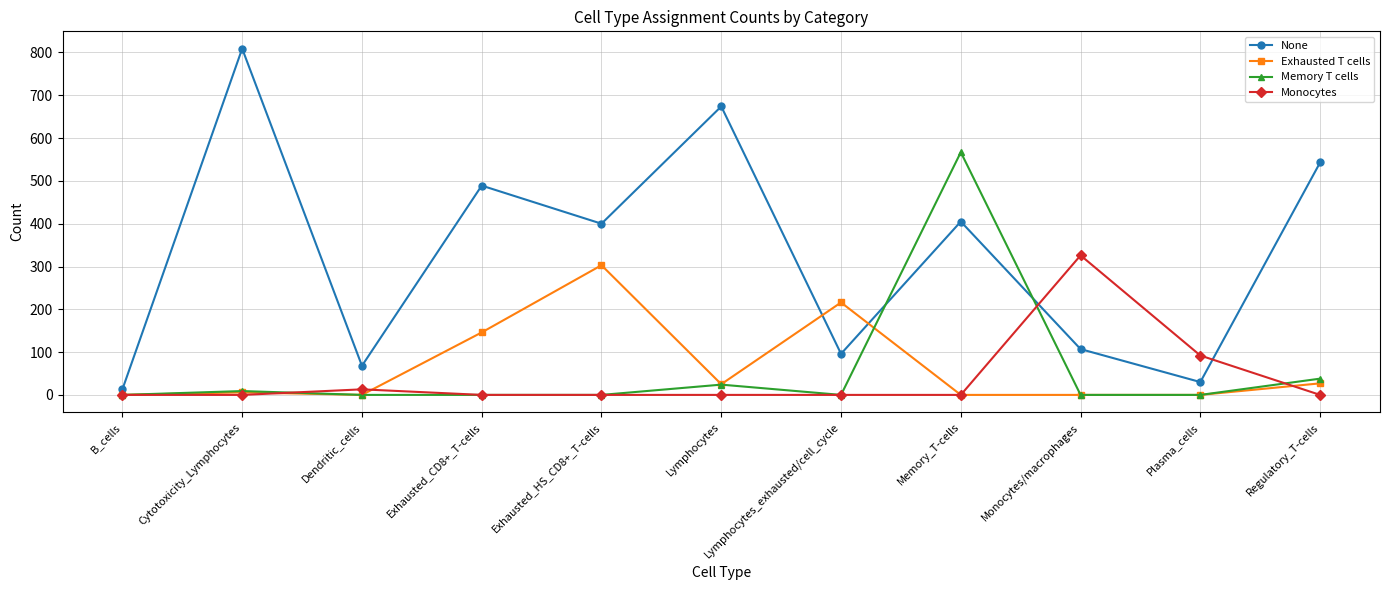

At which category is the sum across all series the highest?

Memory_T-cells